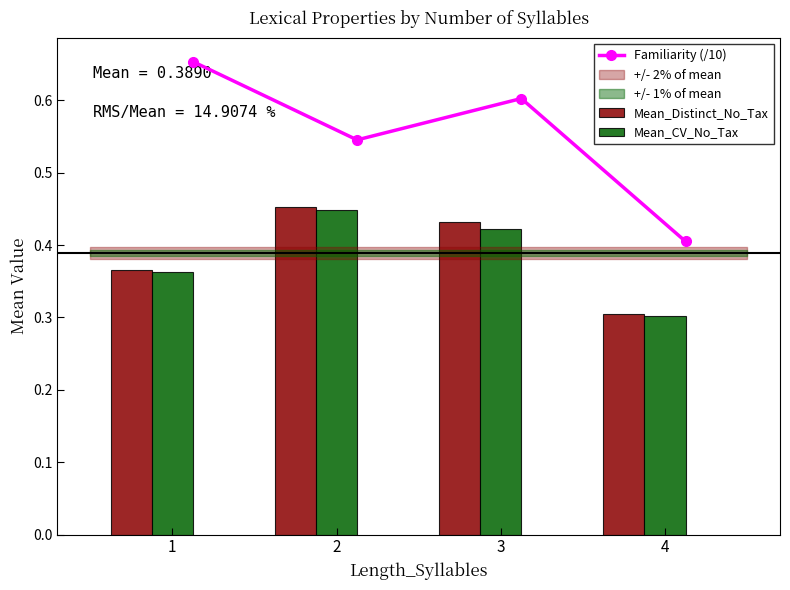

List the labels in order of Mean_CV_No_Tax value, largest first.

2, 3, 1, 4